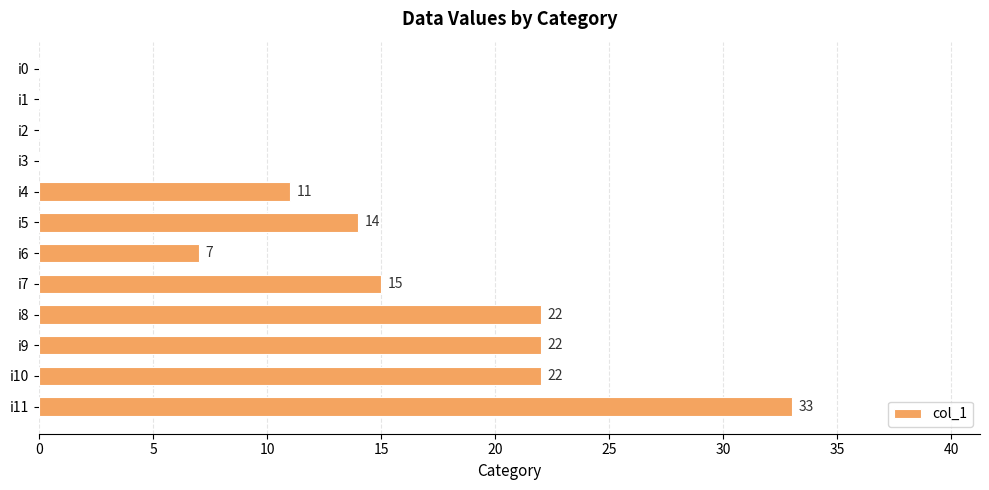

Reading bottom to top, list all the values displayed in this chart.

i11=33	i10=22	i9=22	i8=22	i7=15	i6=7	i5=14	i4=11	i3=0	i2=0	i1=0	i0=0